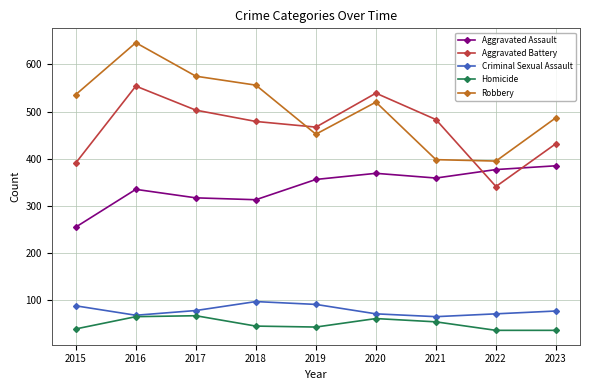

Is the value of Robbery at 2018 greater than the value of Criminal Sexual Assault at 2022?

Yes